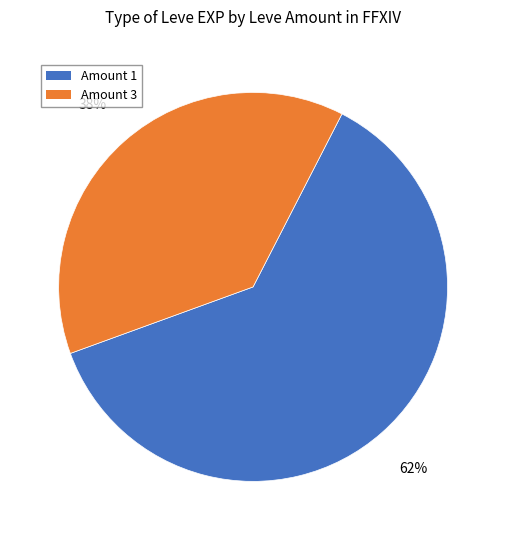

To the nearest percent, what is the difference between the largest and smallest slice percentages?

24%